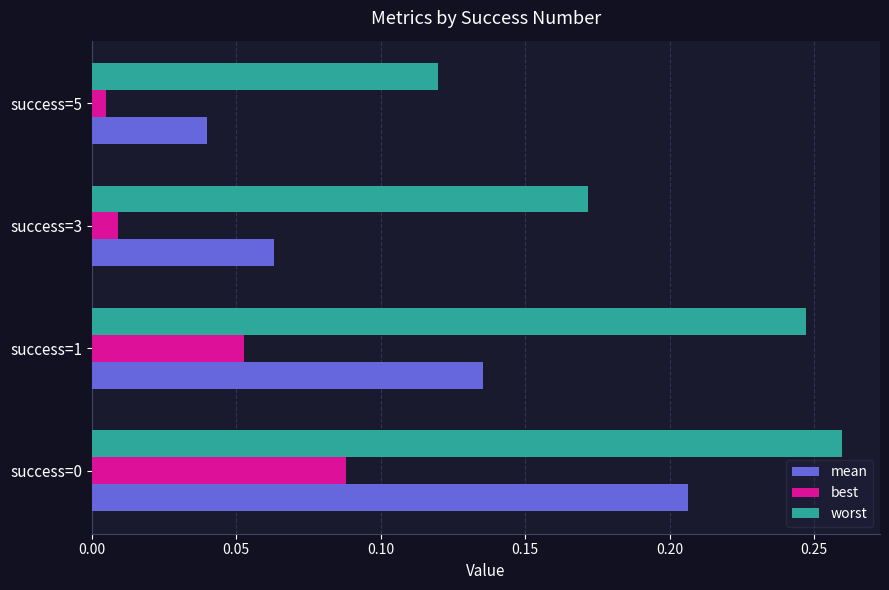

Is it true that mean equals 0.3 at success=0?

False